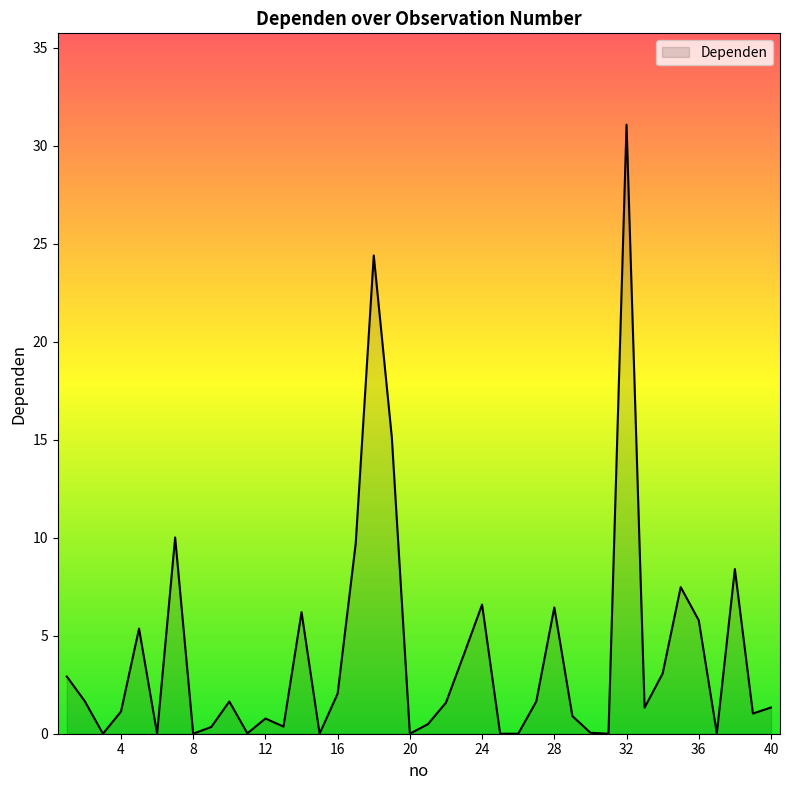

What is the maximum value shown in the chart?

31.1